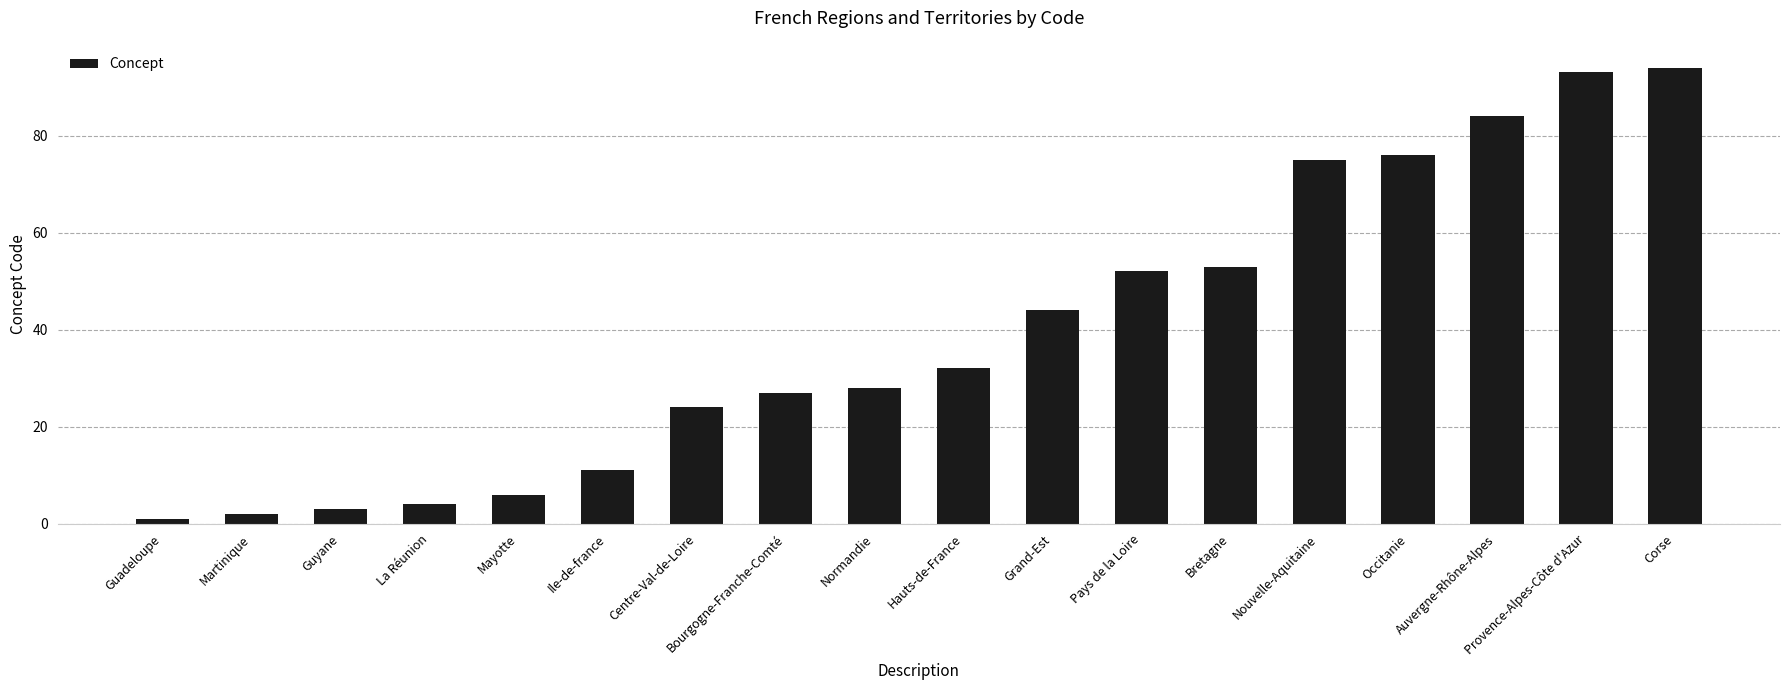

The chart shows a value of 20 at Hauts-de-France. True or false?

False